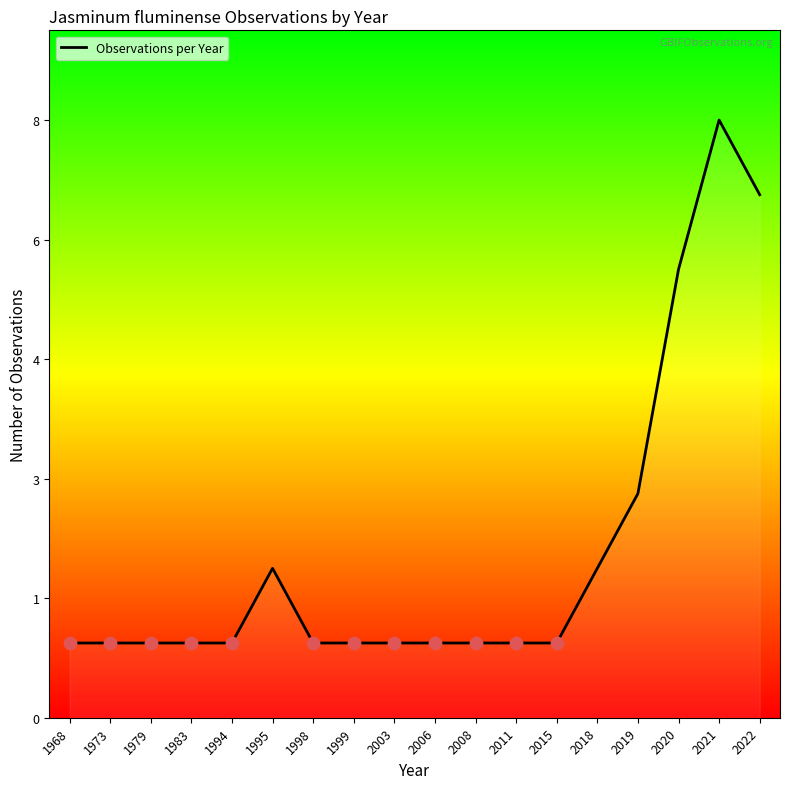

What is the ratio of the value at 2018 to the value at 1995?

1.0